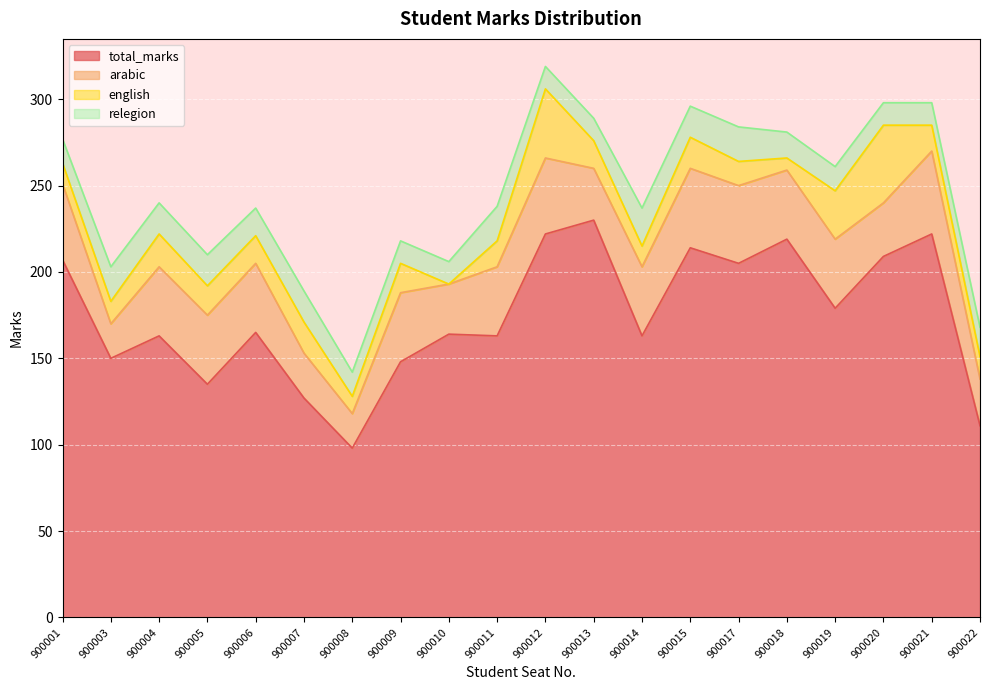

Reading left to right, what are all the values shown in this chart?

total_marks: 900001=207	900003=150	900004=163	900005=135	900006=165	900007=127	900008=98	900009=148	900010=164	900011=163	900012=222	900013=230	900014=163	900015=214	900017=205	900018=219	900019=179	900020=209	900021=222	900022=111
arabic: 900001=44	900003=20	900004=40	900005=40	900006=40	900007=26	900008=20	900009=40	900010=29	900011=40	900012=44	900013=30	900014=40	900015=46	900017=45	900018=40	900019=40	900020=31	900021=48	900022=27
english: 900001=12	900003=13	900004=19	900005=17	900006=16	900007=18	900008=10	900009=17	900010=0	900011=15	900012=40	900013=16	900014=12	900015=18	900017=14	900018=7	900019=28	900020=45	900021=15	900022=13
relegion: 900001=14	900003=20	900004=18	900005=18	900006=16	900007=18	900008=14	900009=13	900010=13	900011=20	900012=13	900013=13	900014=22	900015=18	900017=20	900018=15	900019=14	900020=13	900021=13	900022=17